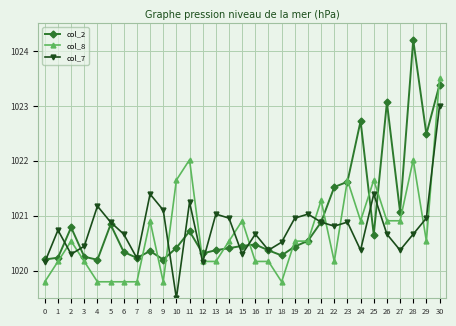

True or false: col_2 has a value of 501.9 at 19.

False